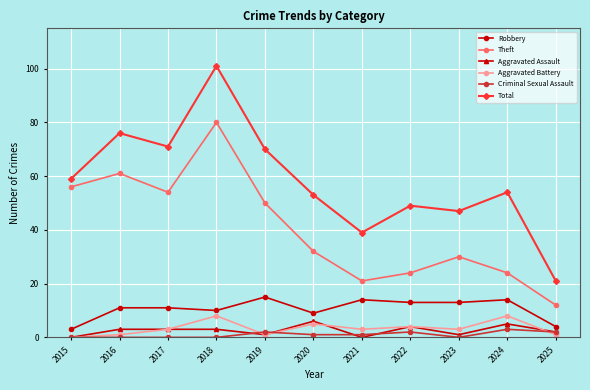

What is the spread (max minus min) of values at 2015?

59